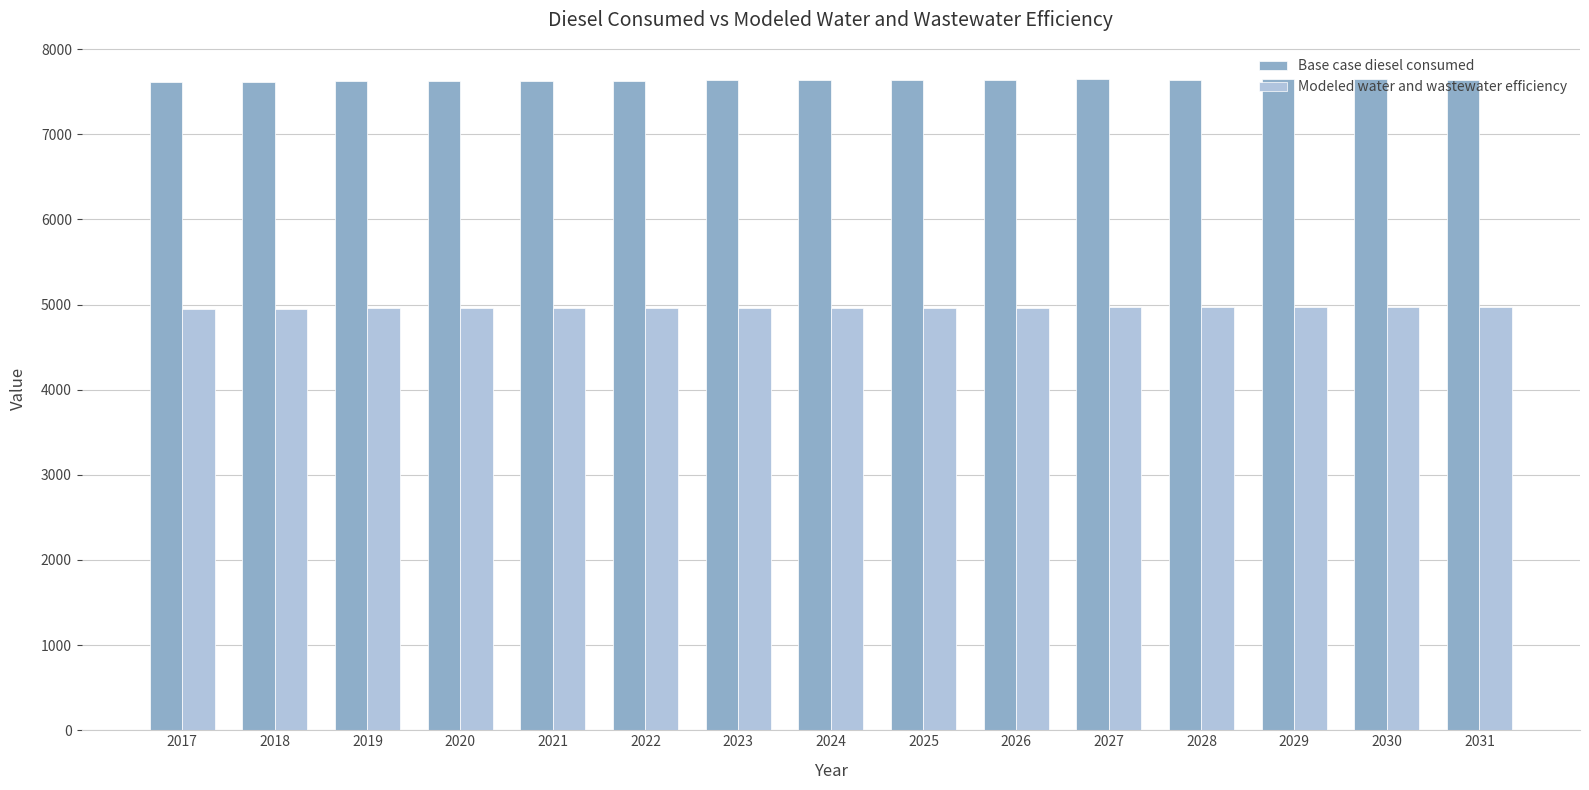

What is the minimum value for Base case diesel consumed?

7612.9